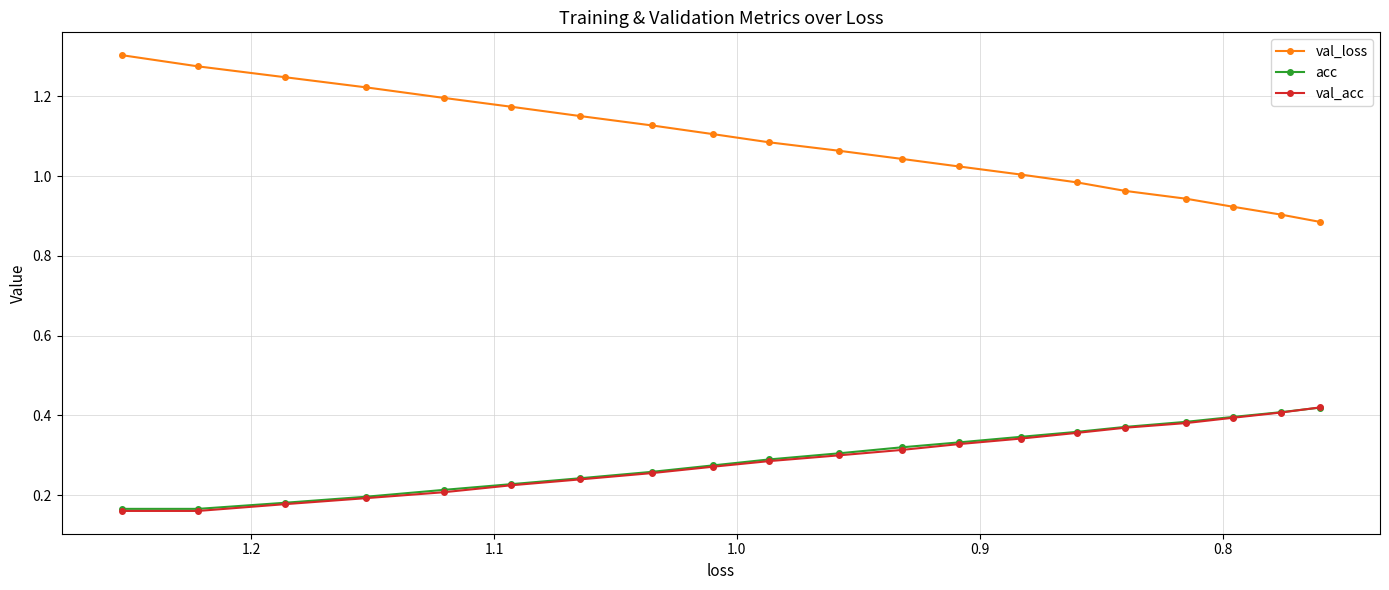

What is the difference between the second highest and second lowest values in the acc series?

0.2